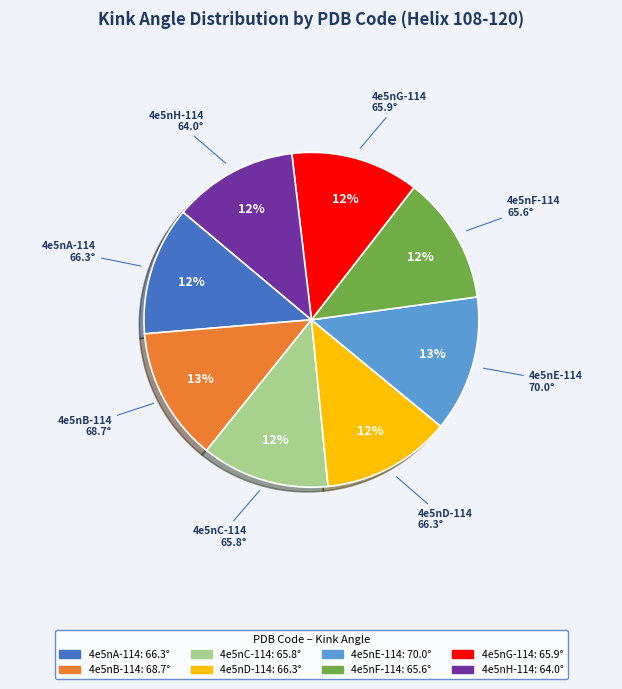

How many slices are in this pie chart?

8